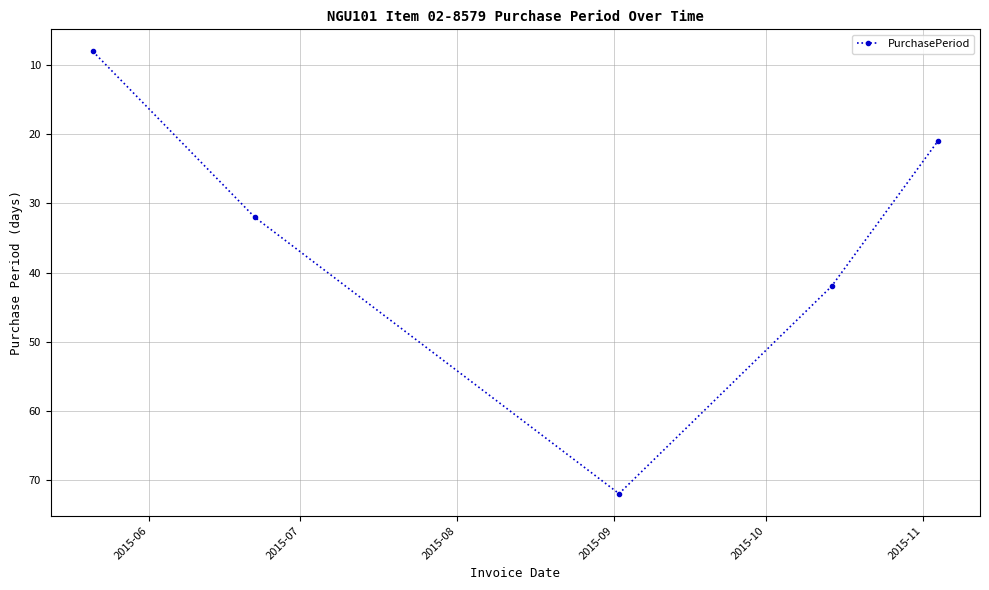

How many lines are shown in the chart?

1